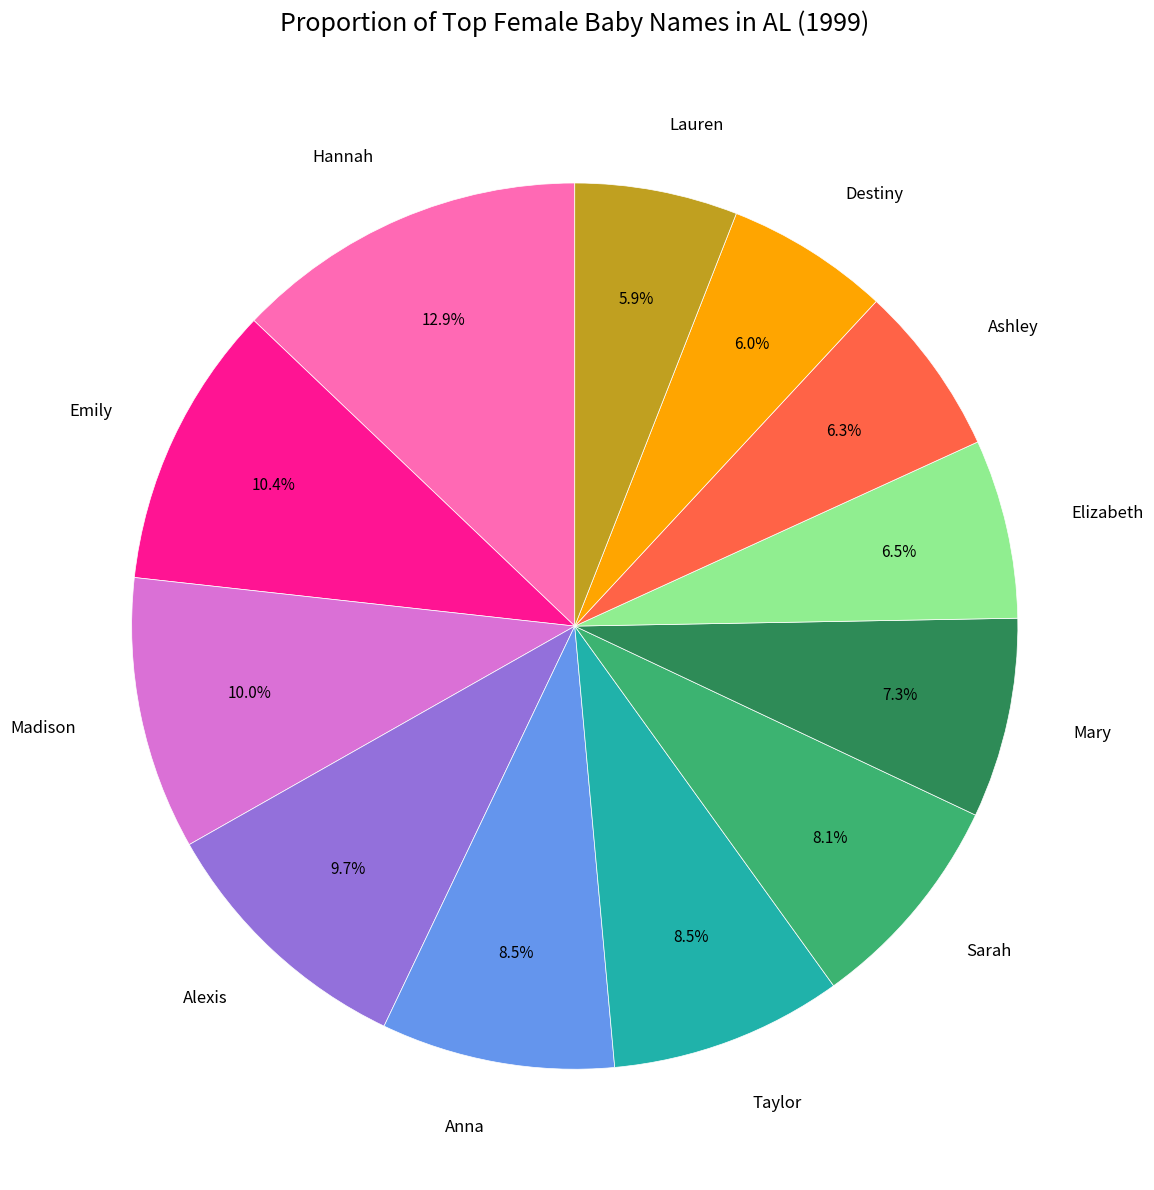

To the nearest percent, what is the difference between the largest and smallest slice percentages?

7%